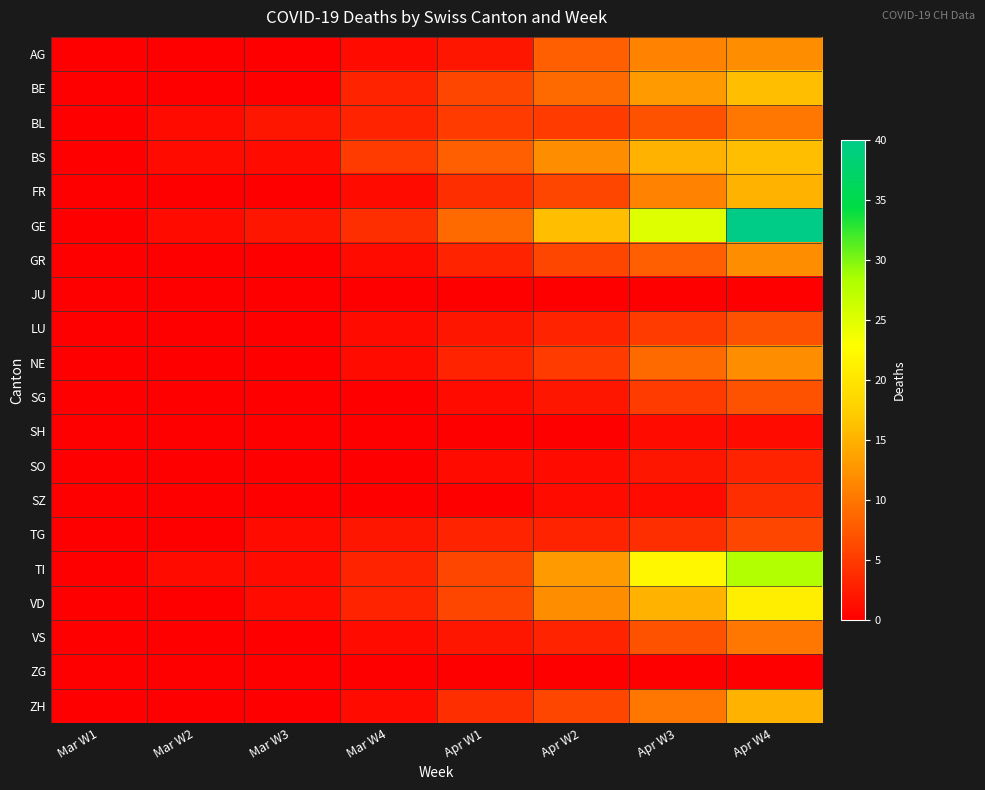

Which series changed the most between Mar W2 and Apr W1?

GE